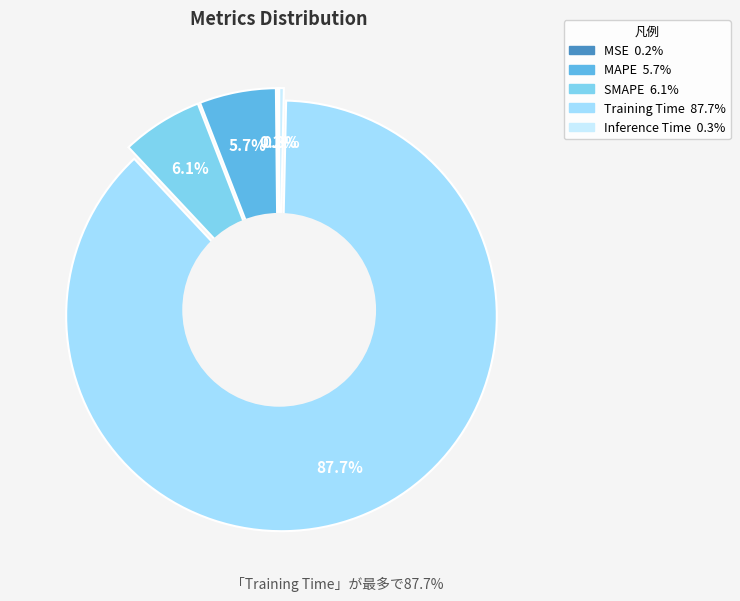

Which category accounts for the majority?

Training Time